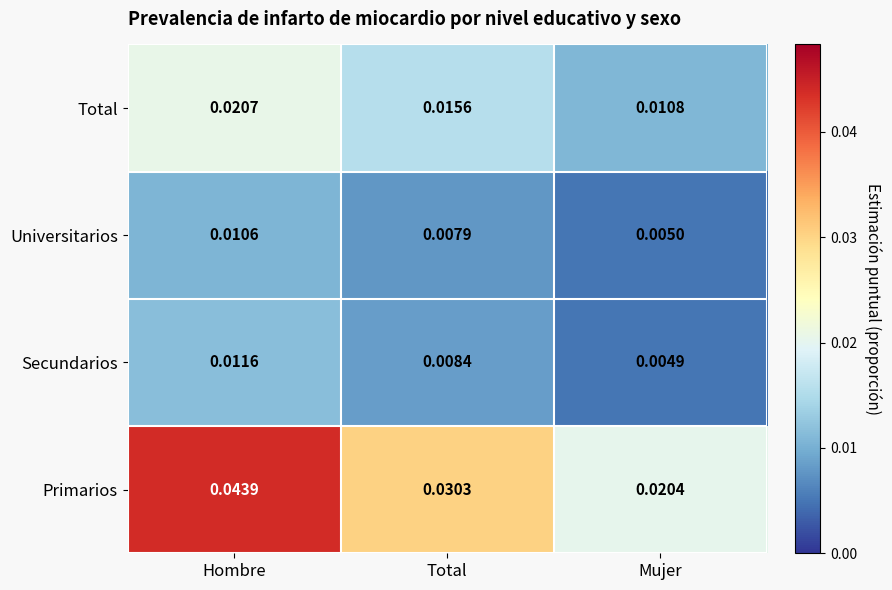

Where is Primarios nearest to the value 0?

Mujer